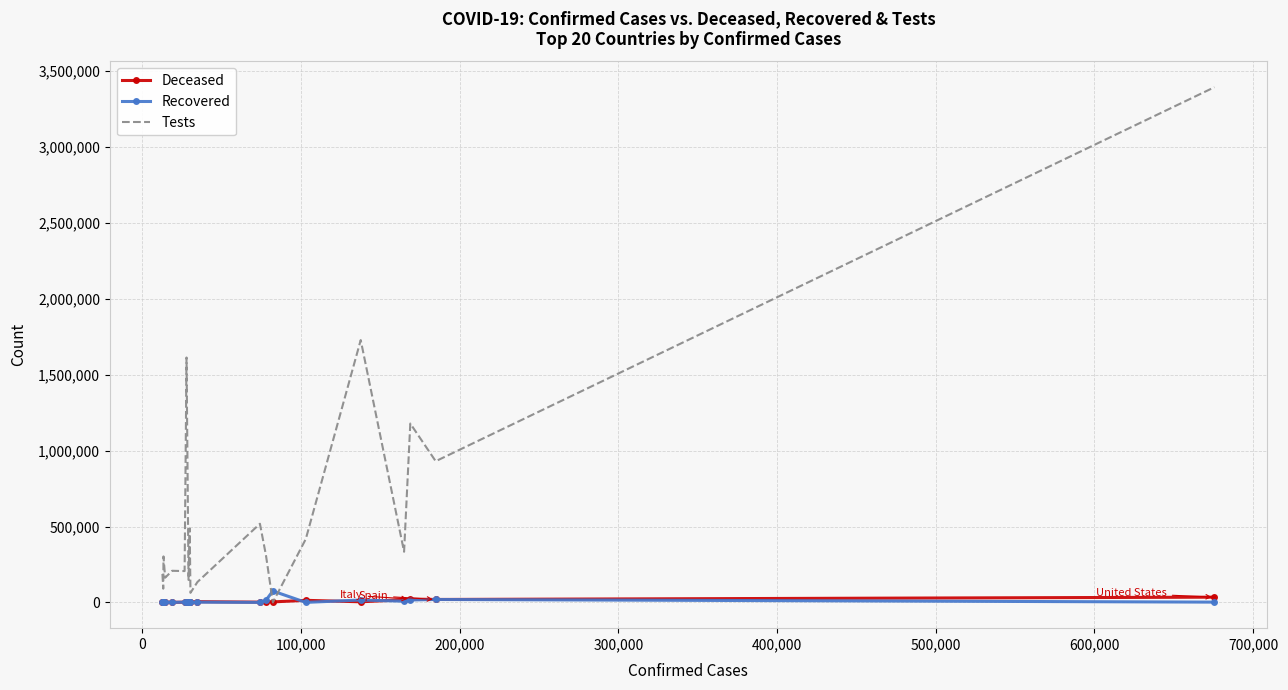

Which series ends up on top after the final intersection of Recovered and Tests?

Tests